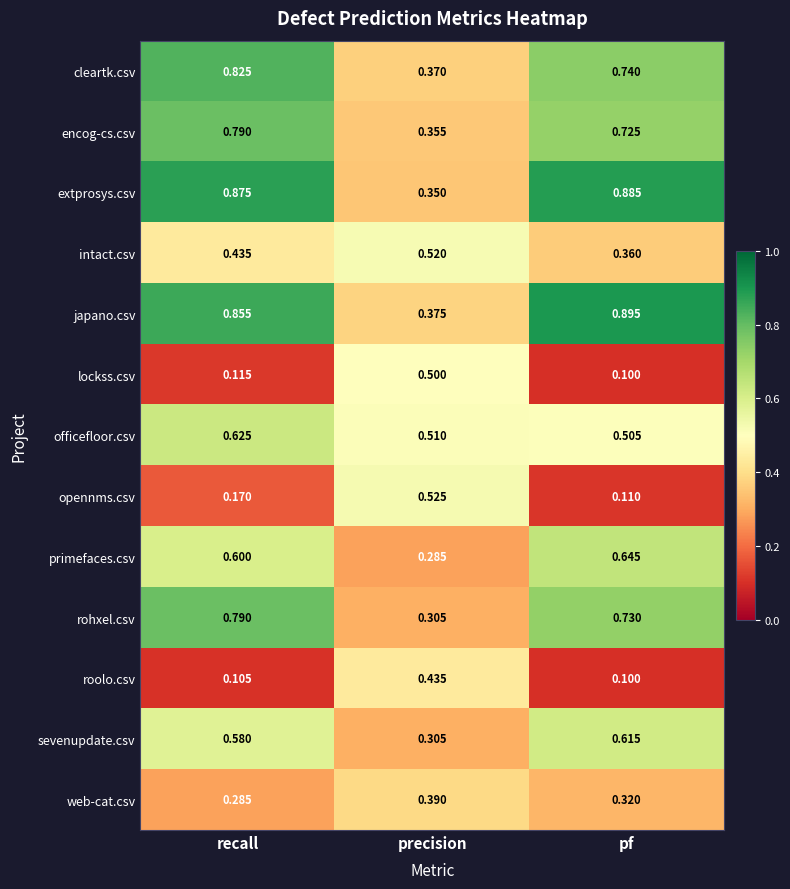

Between precision and pf, which series saw the biggest shift?

extprosys.csv